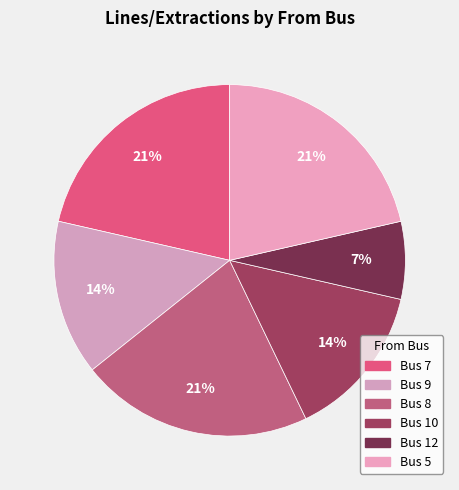

True or false: Bus 8 accounts for 36% of the total.

False